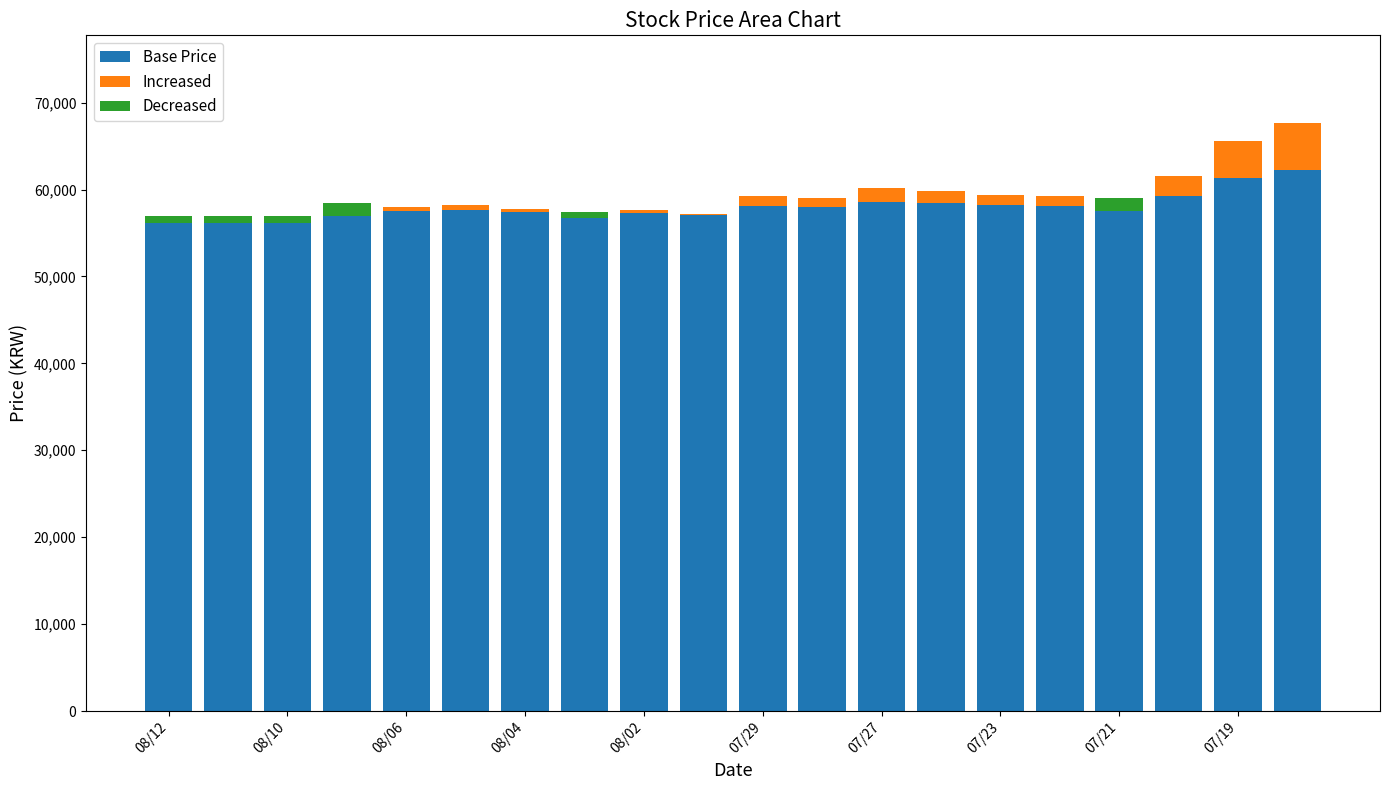

How many bars are there in each group?

3